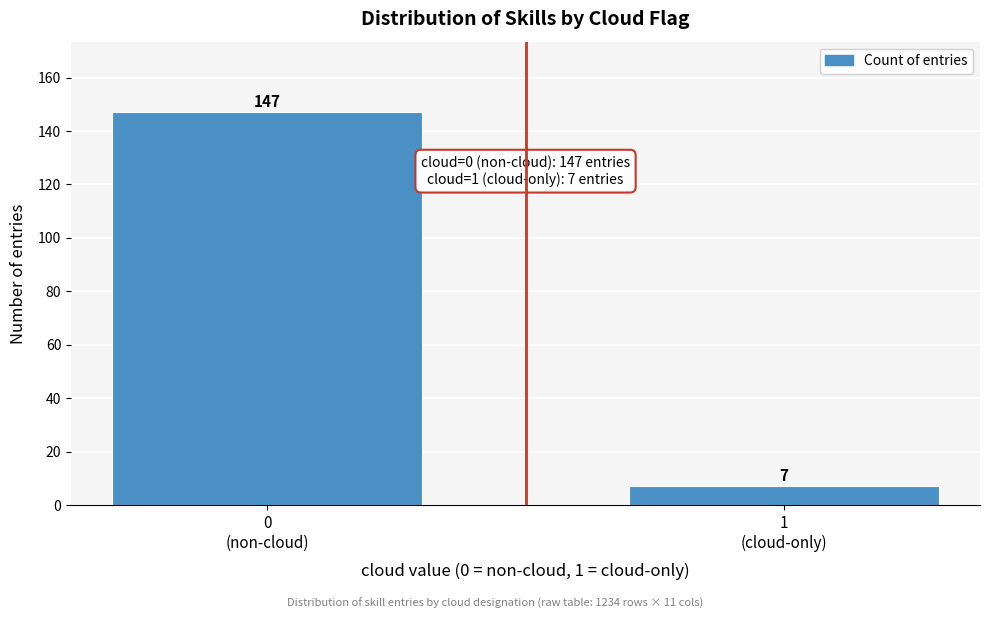

Reading right to left, extract all data points from this chart.

7	147